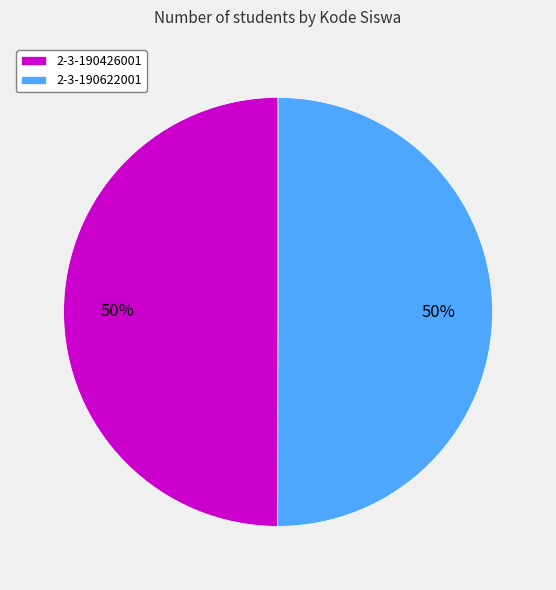

How many segments does this pie chart have?

2